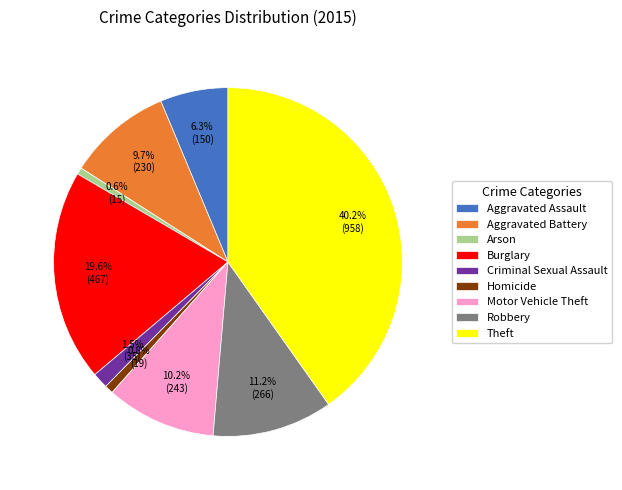

What percentage is the Arson slice, to the nearest percent?

1%